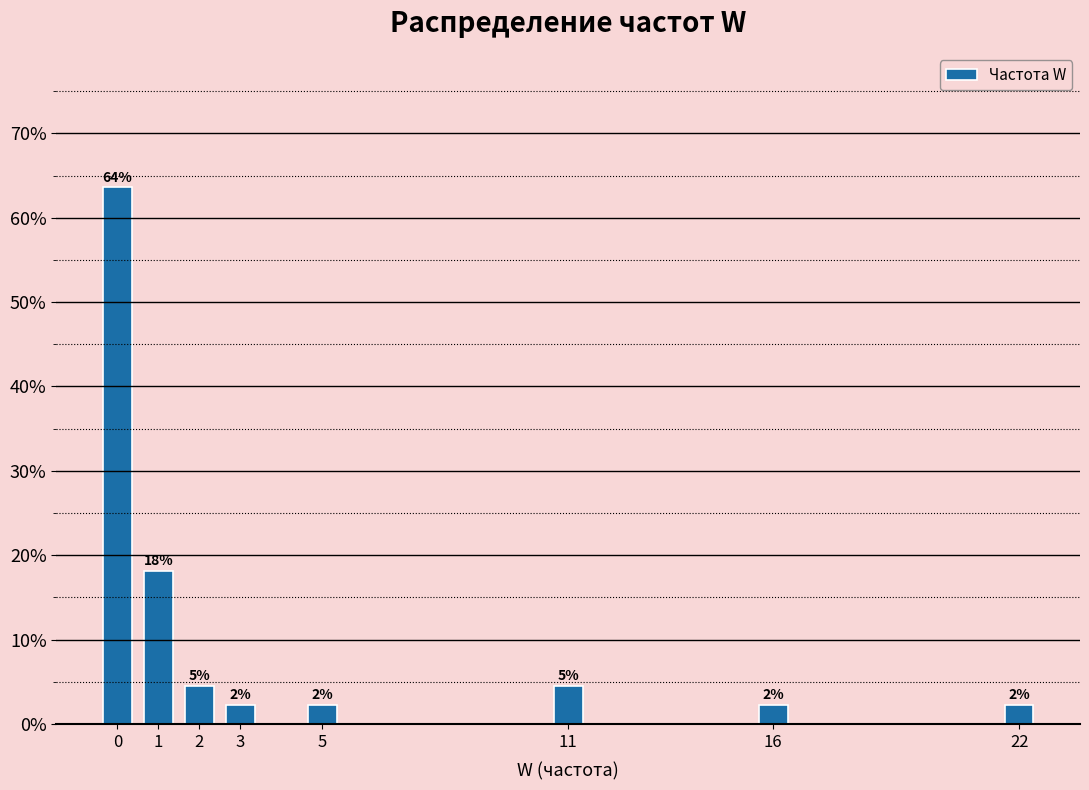

Does the chart contain any negative values?

No